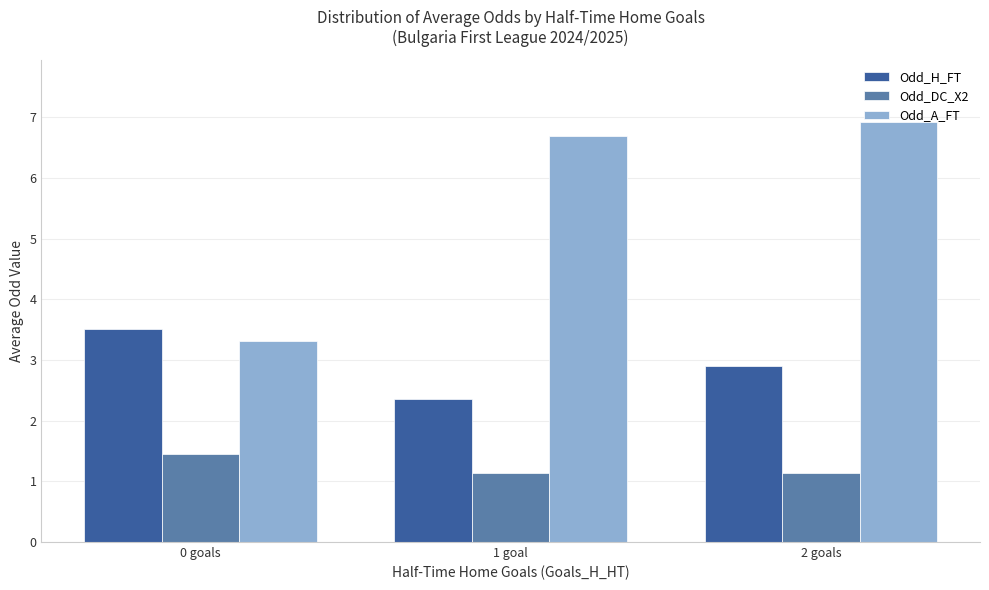

Reading left to right, what are all the values shown in this chart?

Odd_H_FT: 0 goals=3.5	1 goal=2.4	2 goals=2.9
Odd_DC_X2: 0 goals=1.4	1 goal=1.1	2 goals=1.1
Odd_A_FT: 0 goals=3.3	1 goal=6.7	2 goals=6.9